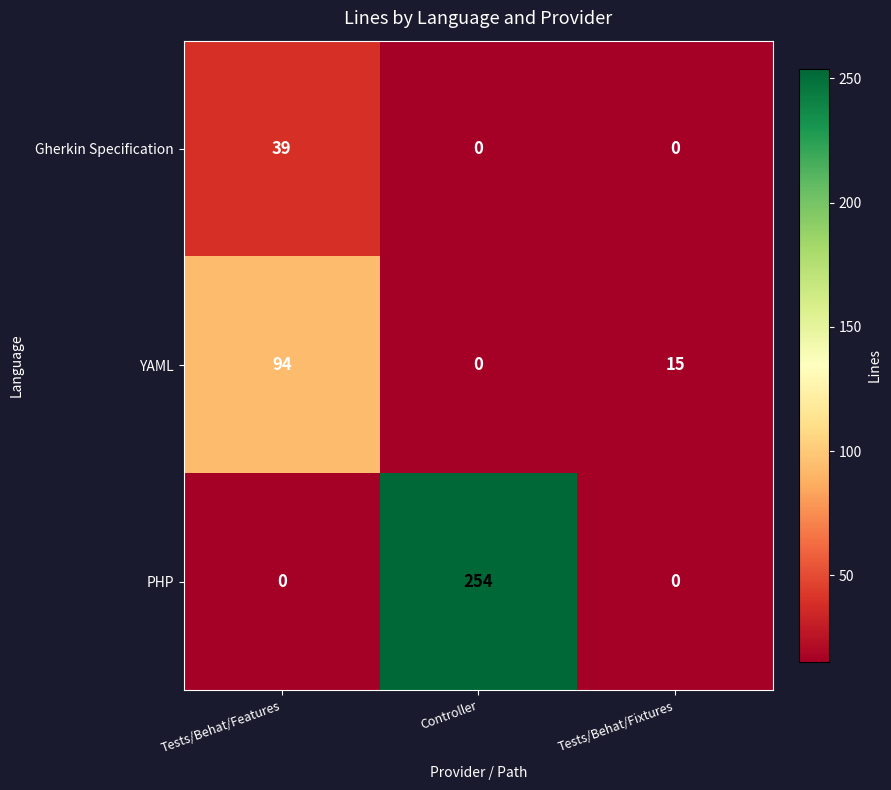

How many positive values does the YAML series have?

2